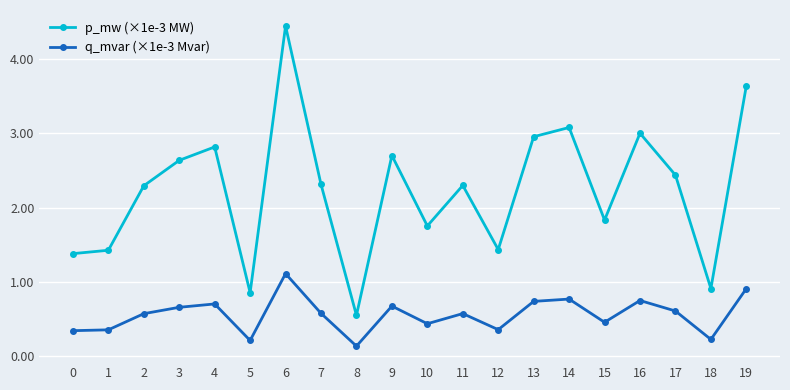

What are all the series names shown in the legend?

p_mw (×1e-3 MW), q_mvar (×1e-3 Mvar)